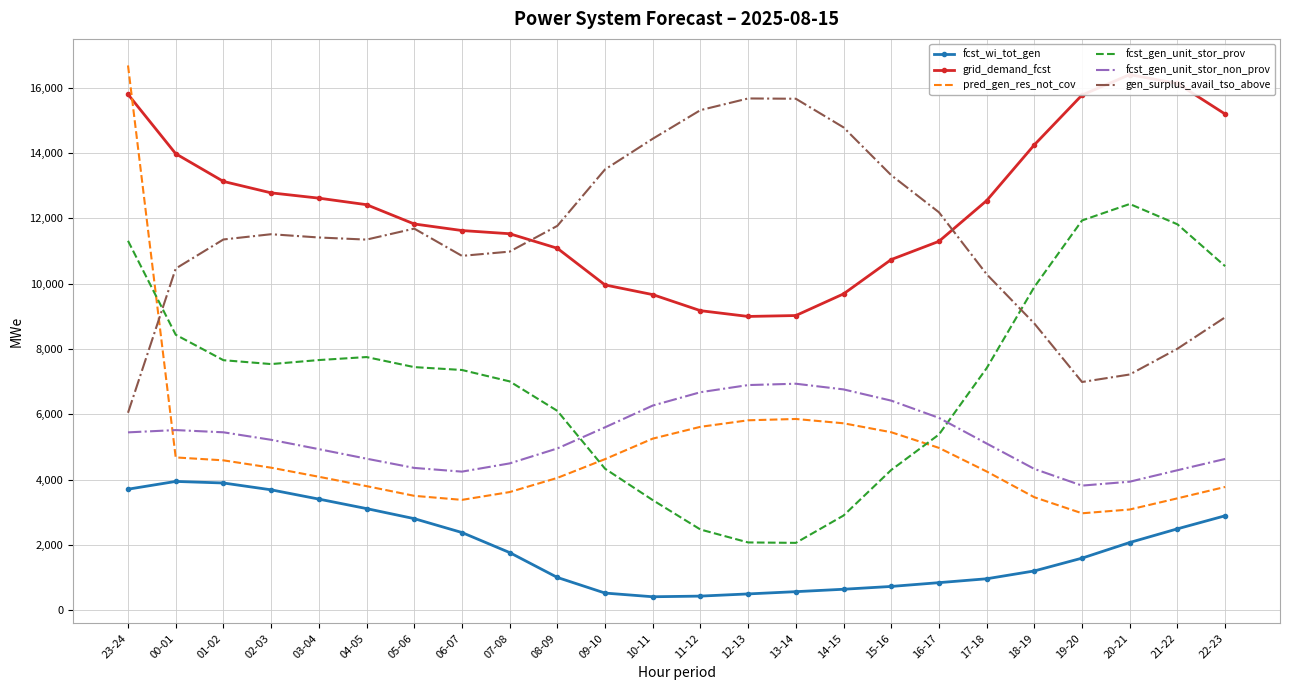

Reading right to left, list all the values displayed in this chart.

fcst_wi_tot_gen: 22-23=2889	21-22=2489	20-21=2070	19-20=1591	18-19=1199	17-18=959	16-17=840	15-16=724	14-15=638	13-14=564	12-13=495	11-12=428	10-11=408	09-10=521	08-09=1000	07-08=1762	06-07=2376	05-06=2801	04-05=3109	03-04=3400	02-03=3684	01-02=3893	00-01=3941	23-24=3703
grid_demand_fcst: 22-23=15195	21-22=16132	20-21=16403	19-20=15778	18-19=14252	17-18=12543	16-17=11296	15-16=10738	14-15=9686	13-14=9023	12-13=8995	11-12=9172	10-11=9664	09-10=9960	08-09=11084	07-08=11529	06-07=11627	05-06=11828	04-05=12419	03-04=12619	02-03=12781	01-02=13131	00-01=13980	23-24=15799
pred_gen_res_not_cov: 22-23=3772	21-22=3423	20-21=3081	19-20=2965	18-19=3457	17-18=4246	16-17=4969	15-16=5448	14-15=5722	13-14=5854	12-13=5814	11-12=5614	10-11=5252	09-10=4624	08-09=4049	07-08=3615	06-07=3376	05-06=3500	04-05=3797	03-04=4084	02-03=4362	01-02=4587	00-01=4676	23-24=16684
fcst_gen_unit_stor_prov: 22-23=10535	21-22=11818	20-21=12440	19-20=11936	18-19=9898	17-18=7410	16-17=5378	15-16=4292	14-15=2896	13-14=2059	12-13=2072	11-12=2468	10-11=3369	09-10=4331	08-09=6103	07-08=7006	06-07=7355	05-06=7443	04-05=7751	03-04=7659	02-03=7536	01-02=7655	00-01=8435	23-24=11312
fcst_gen_unit_stor_non_prov: 22-23=4630	21-22=4284	20-21=3933	19-20=3813	18-19=4324	17-18=5103	16-17=5888	15-16=6416	14-15=6760	13-14=6934	12-13=6893	11-12=6674	10-11=6265	09-10=5599	08-09=4951	07-08=4493	06-07=4241	05-06=4355	04-05=4638	03-04=4930	02-03=5216	01-02=5446	00-01=5514	23-24=5444
gen_surplus_avail_tso_above: 22-23=8969	21-22=8006	20-21=7217	19-20=6987	18-19=8779	17-18=10289	16-17=12186	15-16=13322	14-15=14787	13-14=15664	12-13=15673	11-12=15315	10-11=14438	09-10=13499	08-09=11770	07-08=10981	06-07=10851	05-06=11686	04-05=11349	03-04=11414	02-03=11514	01-02=11353	00-01=10462	23-24=6044